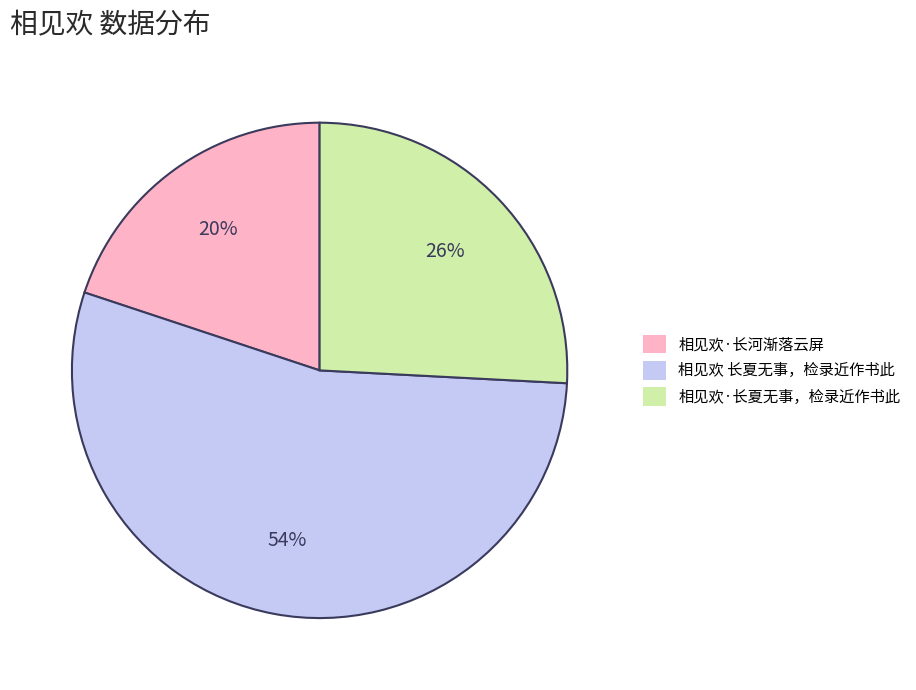

How many segments does this pie chart have?

3